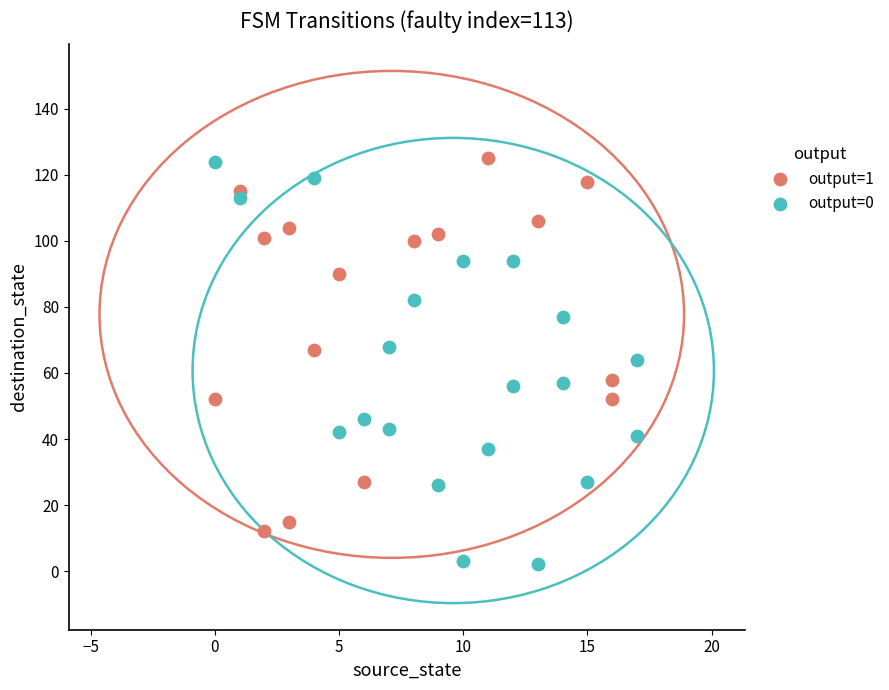

What are all the series names shown in the legend?

output=1, output=0